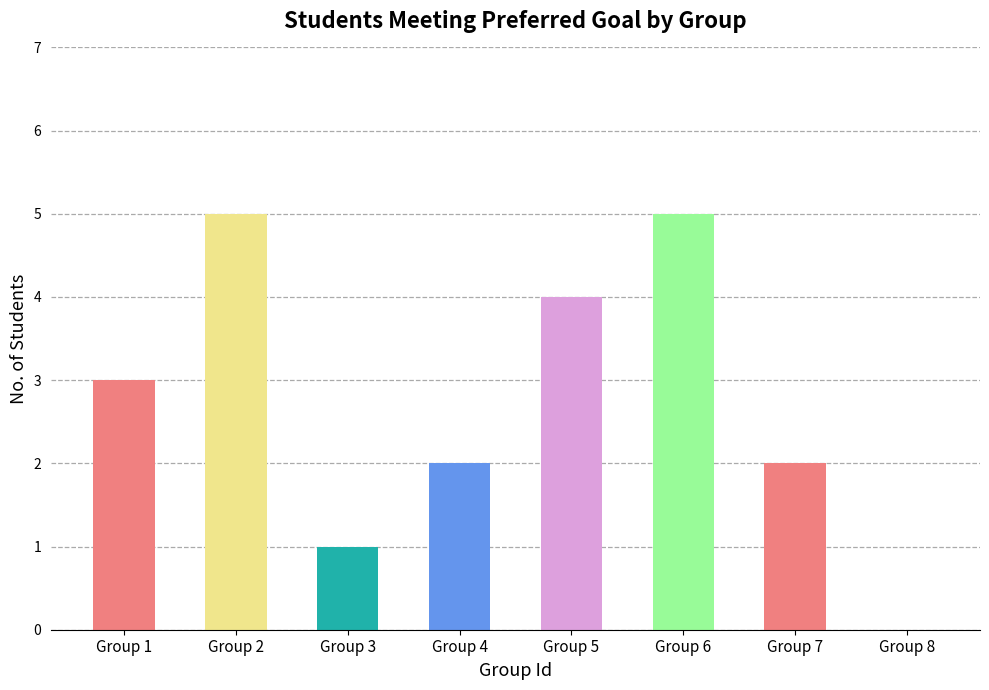

Is it true that the value at Group 5 is 4?

True